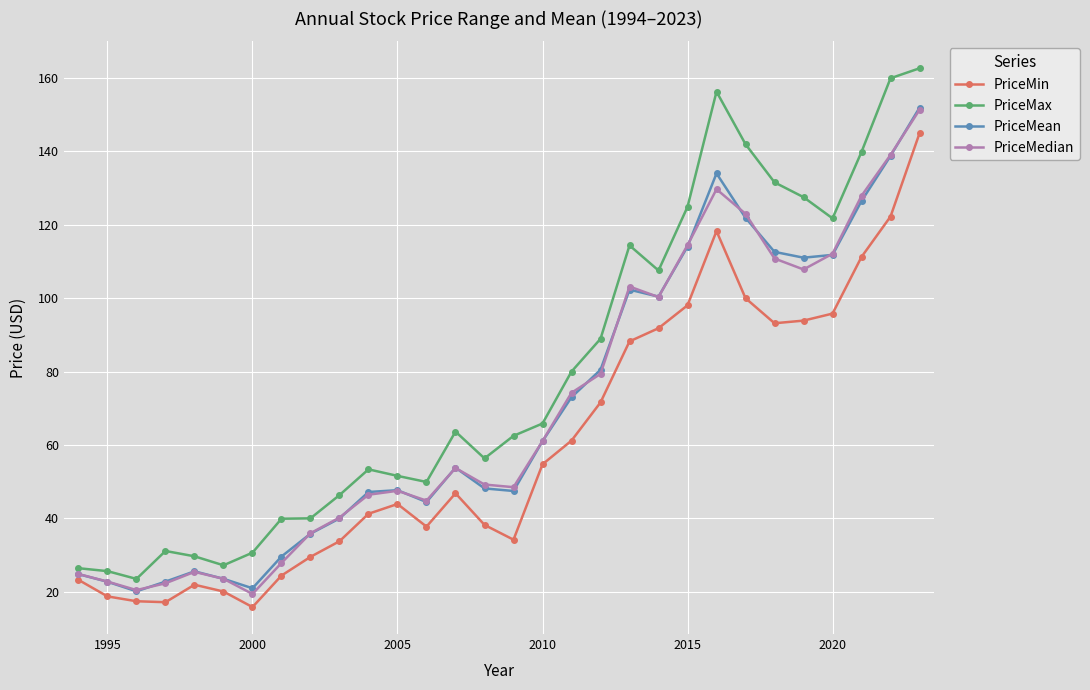

What is the value of the PriceMax point at the 8th from the left?

39.9